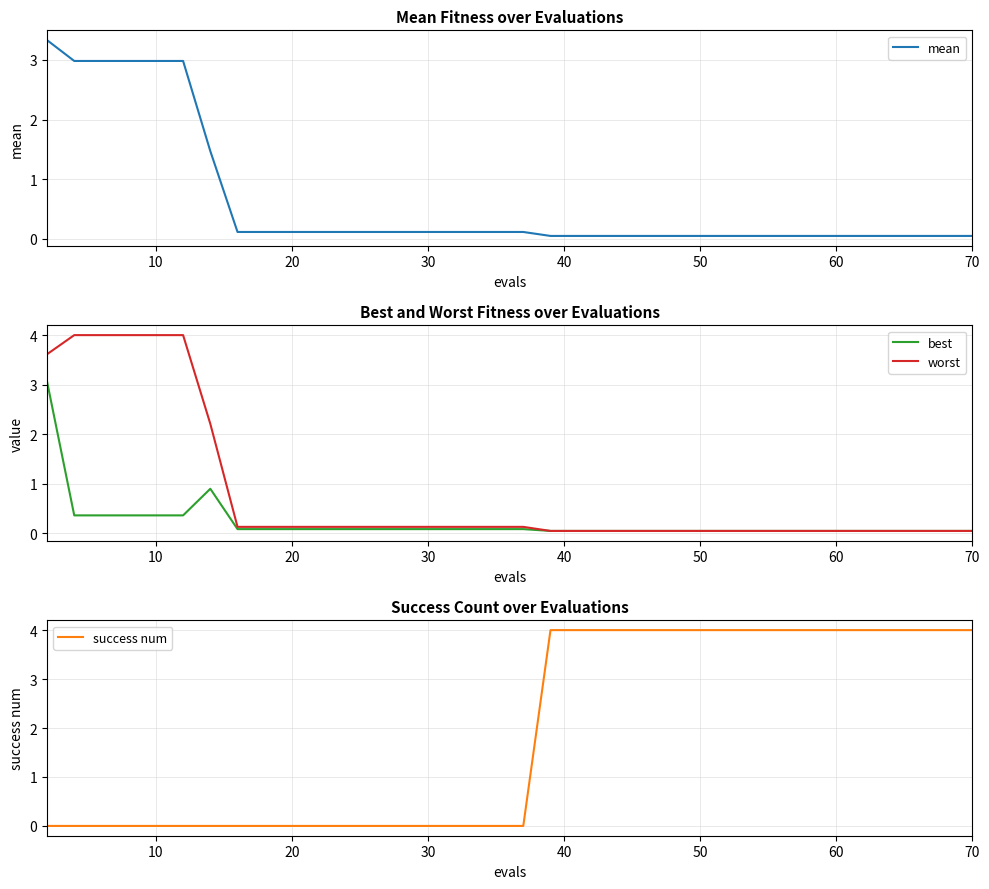

At 31, list the series in order from largest to smallest.

success num, worst, mean, best